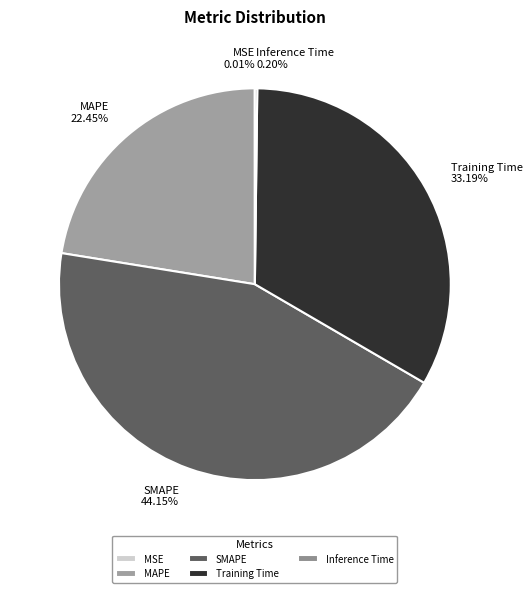

Is there a majority slice in this chart?

No